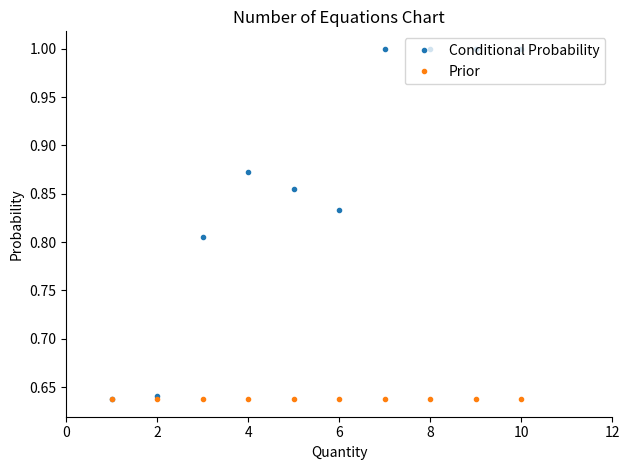

What is the value of the Conditional Probability point at the 10th from the left?

1.0